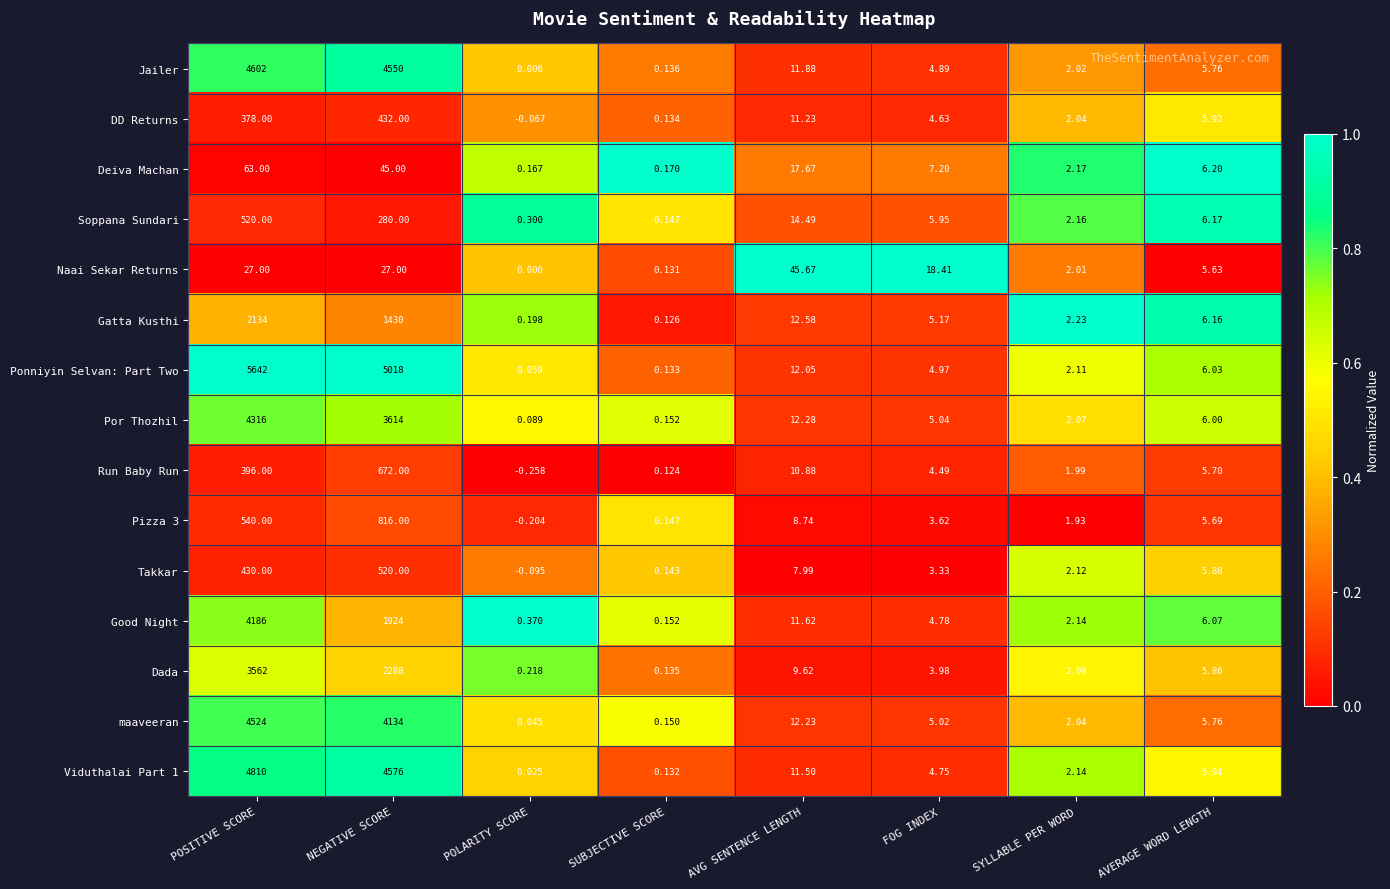

At how many categories does at least one series exceed 0?

8